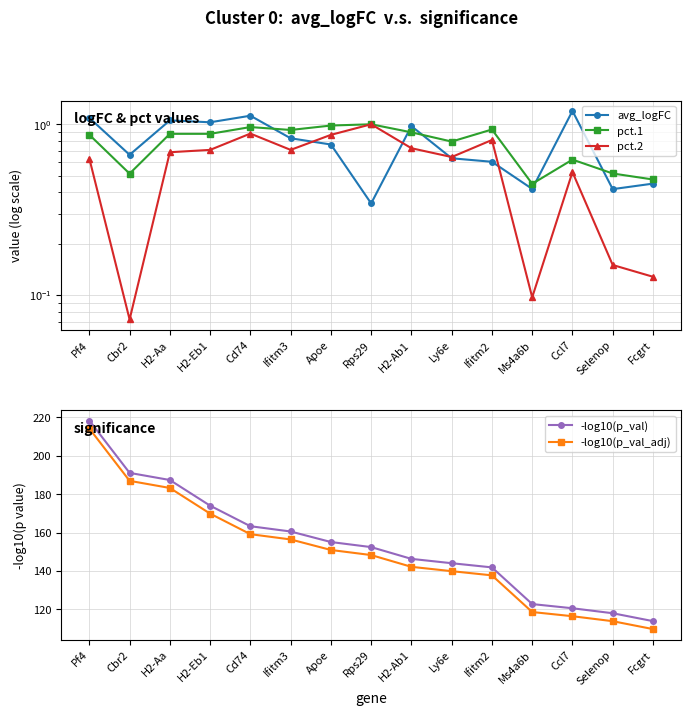

Between Ly6e and Selenop, which is larger?

Ly6e